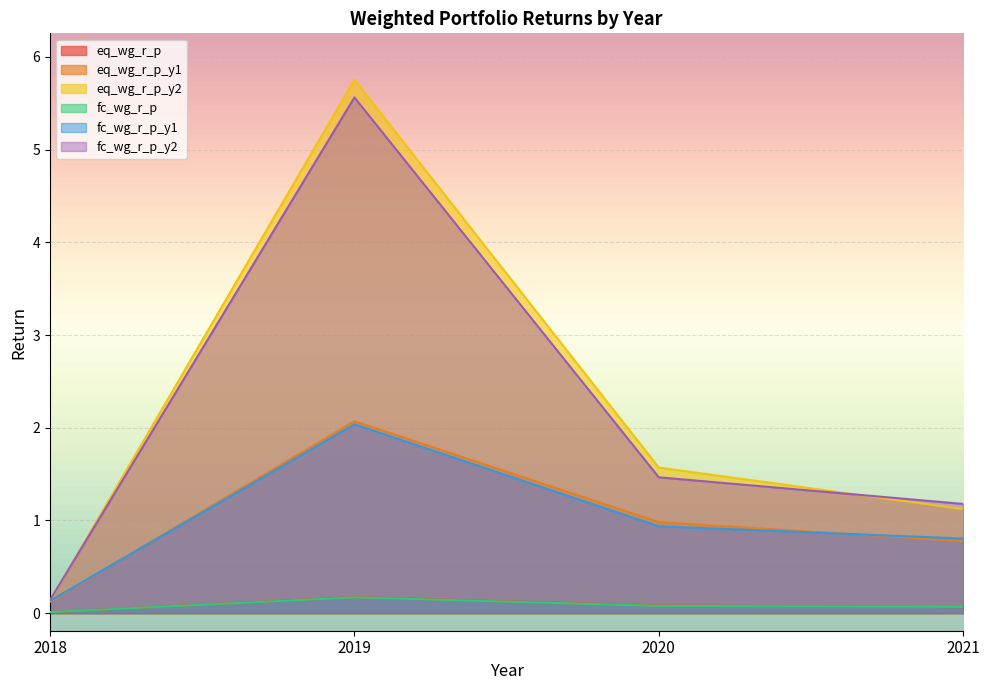

True or false: eq_wg_r_p and eq_wg_r_p_y2 cross at least once.

False